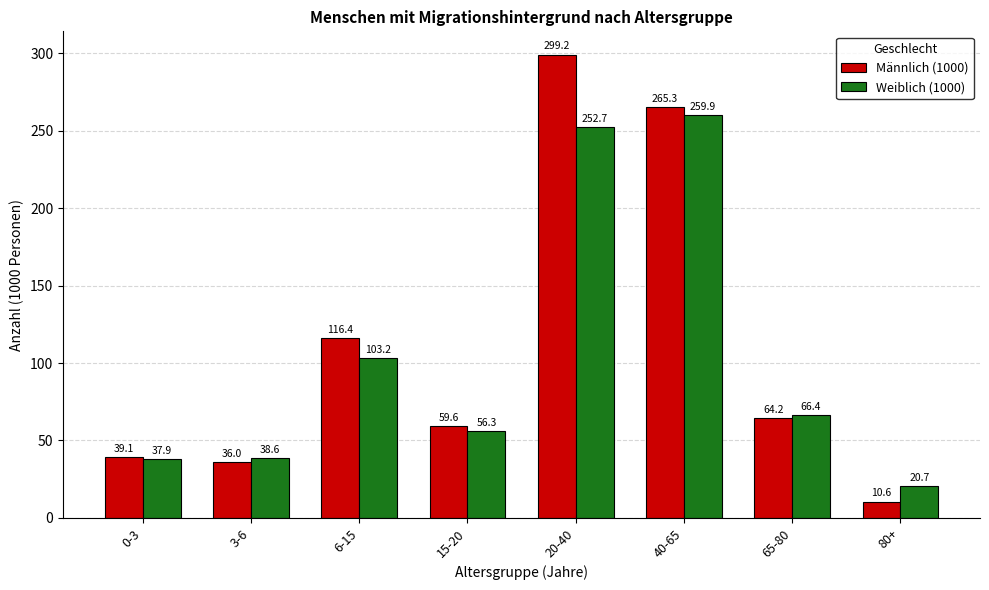

How many data points in Männlich (1000) are less than 64?

4